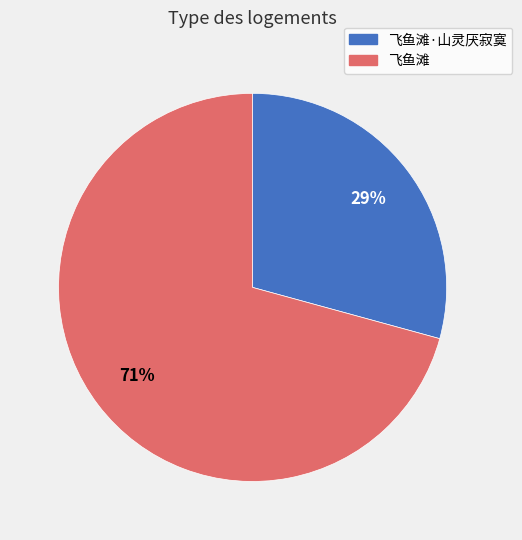

How many slices are in this pie chart?

2